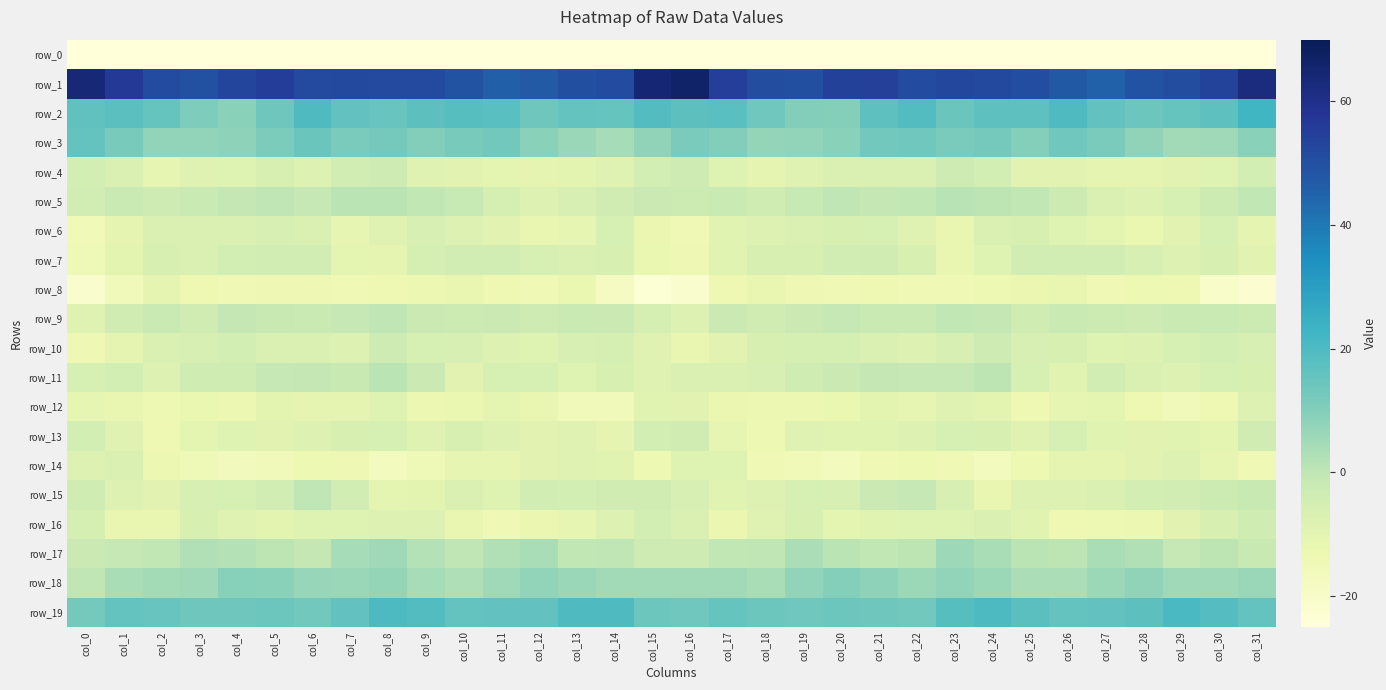

True or false: row_9 has a value of -0.7 at col_6.

False